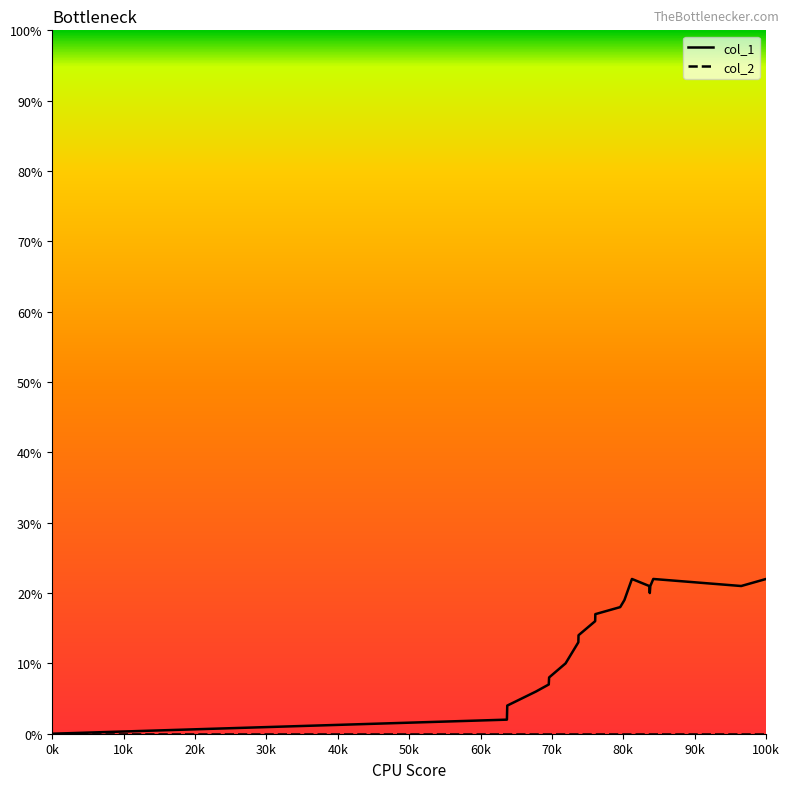

How many lines are shown in the chart?

2